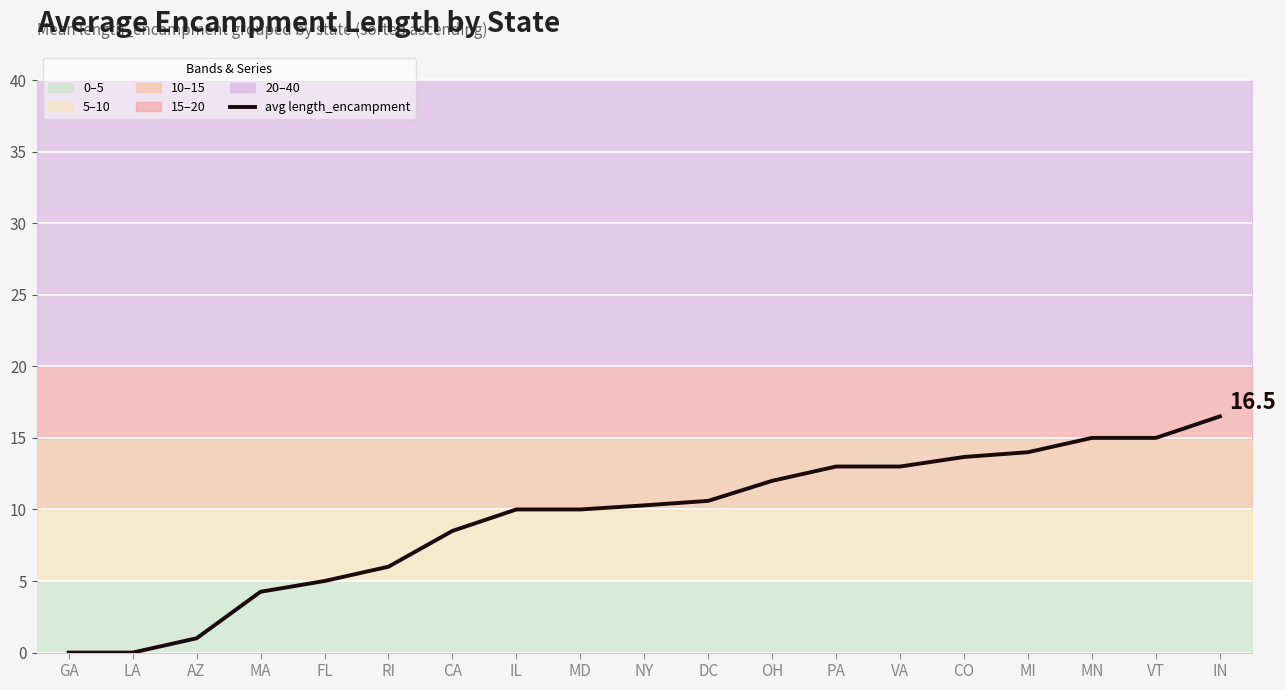

How many positive values are there?

17